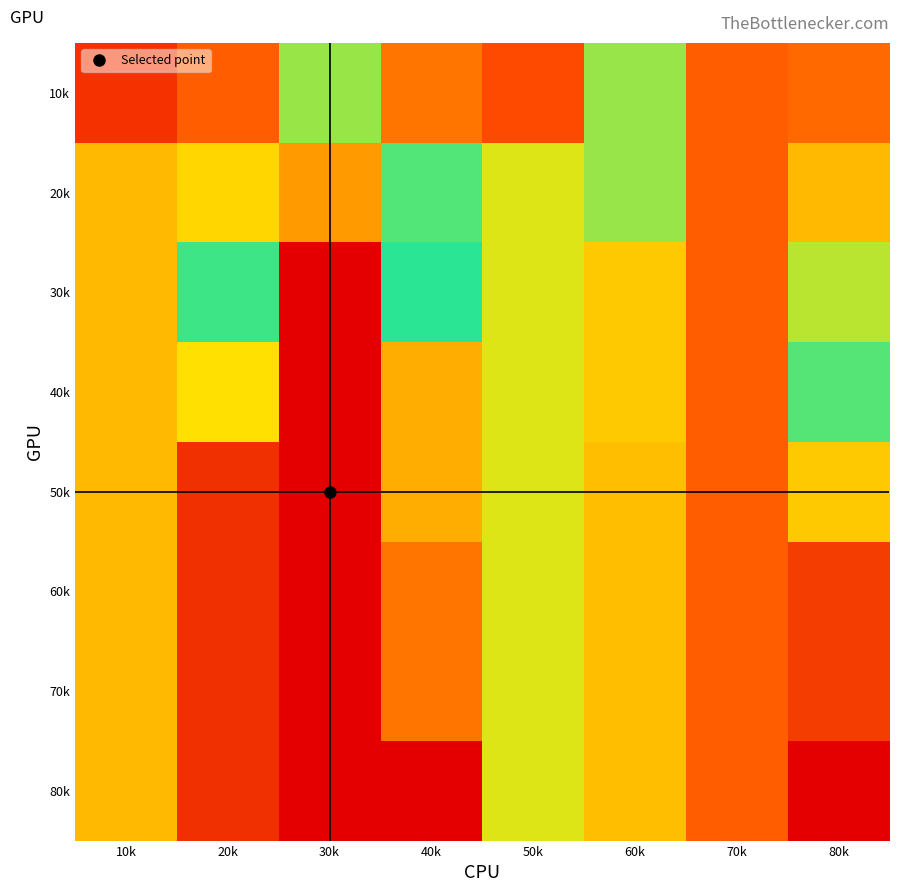

Reading left to right, transcribe all the data shown in this chart.

10k: 10k=569	20k=590	30k=647	40k=599	50k=583	60k=680	70k=590	80k=594
20k: 10k=623	20k=697	30k=712	40k=653	50k=641	60k=680	70k=590	80k=623
30k: 10k=623	20k=655	30k=759	40k=657	50k=641	60k=700	70k=590	80k=684
40k: 10k=623	20k=694	30k=759	40k=707	50k=641	60k=700	70k=590	80k=671
50k: 10k=623	20k=743	30k=759	40k=707	50k=641	60k=703	70k=590	80k=700
60k: 10k=623	20k=743	30k=759	40k=722	50k=641	60k=703	70k=590	80k=739
70k: 10k=623	20k=743	30k=759	40k=722	50k=641	60k=703	70k=590	80k=739
80k: 10k=623	20k=743	30k=759	40k=759	50k=641	60k=703	70k=590	80k=759